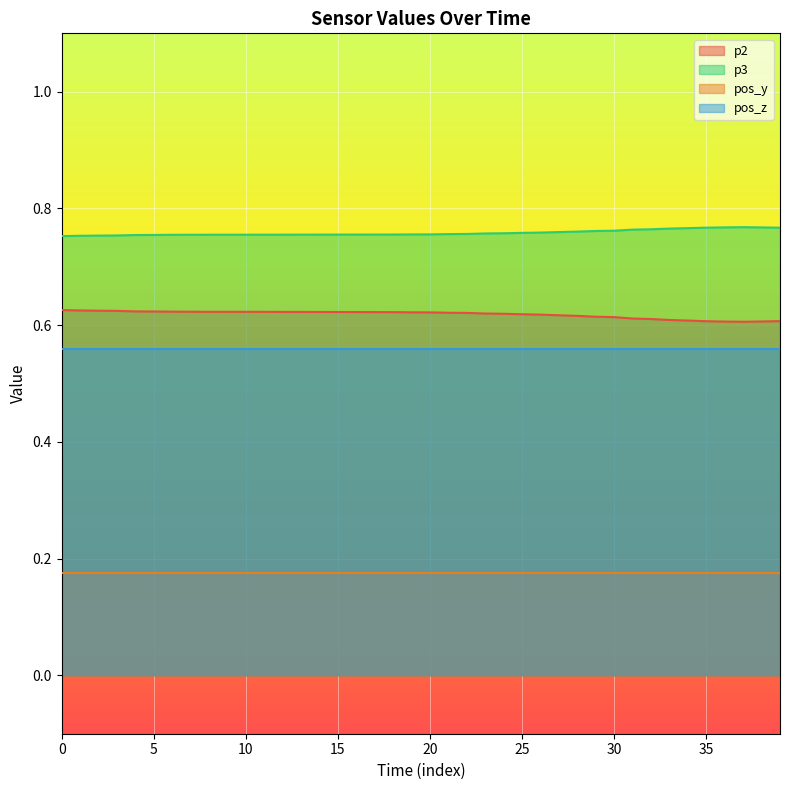

True or false: pos_z and p3 cross at least once.

False